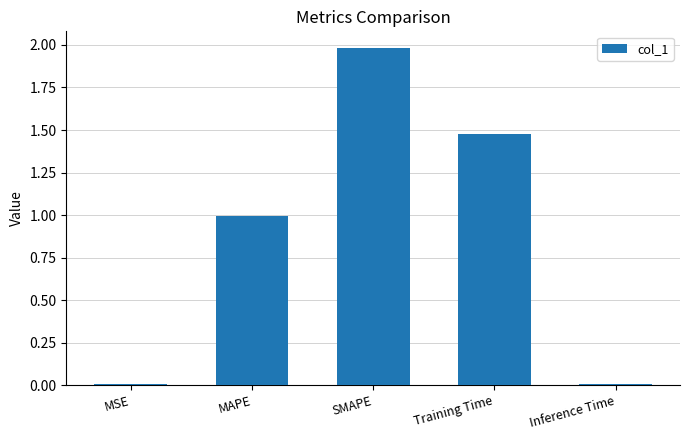

Which has a higher value, SMAPE or MSE?

SMAPE